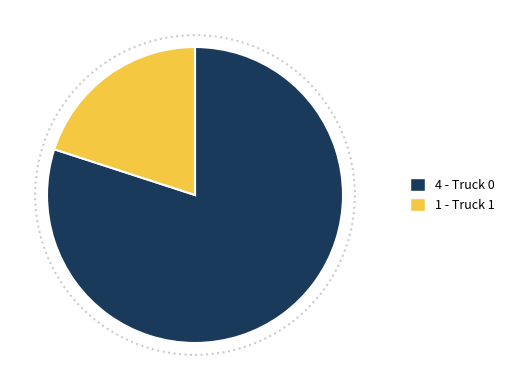

Count the number of slices in the pie.

2